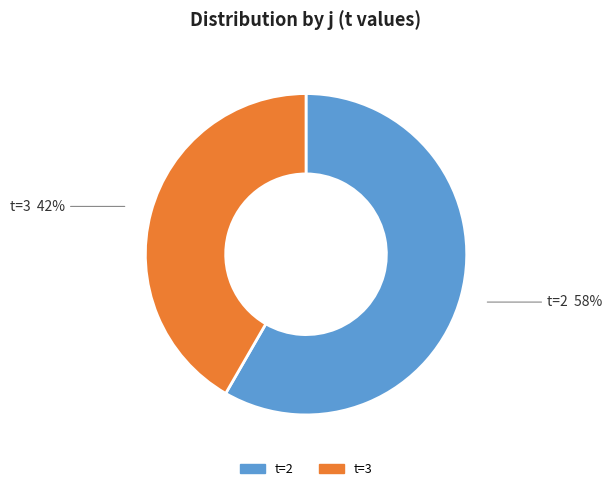

How many segments does this pie chart have?

2